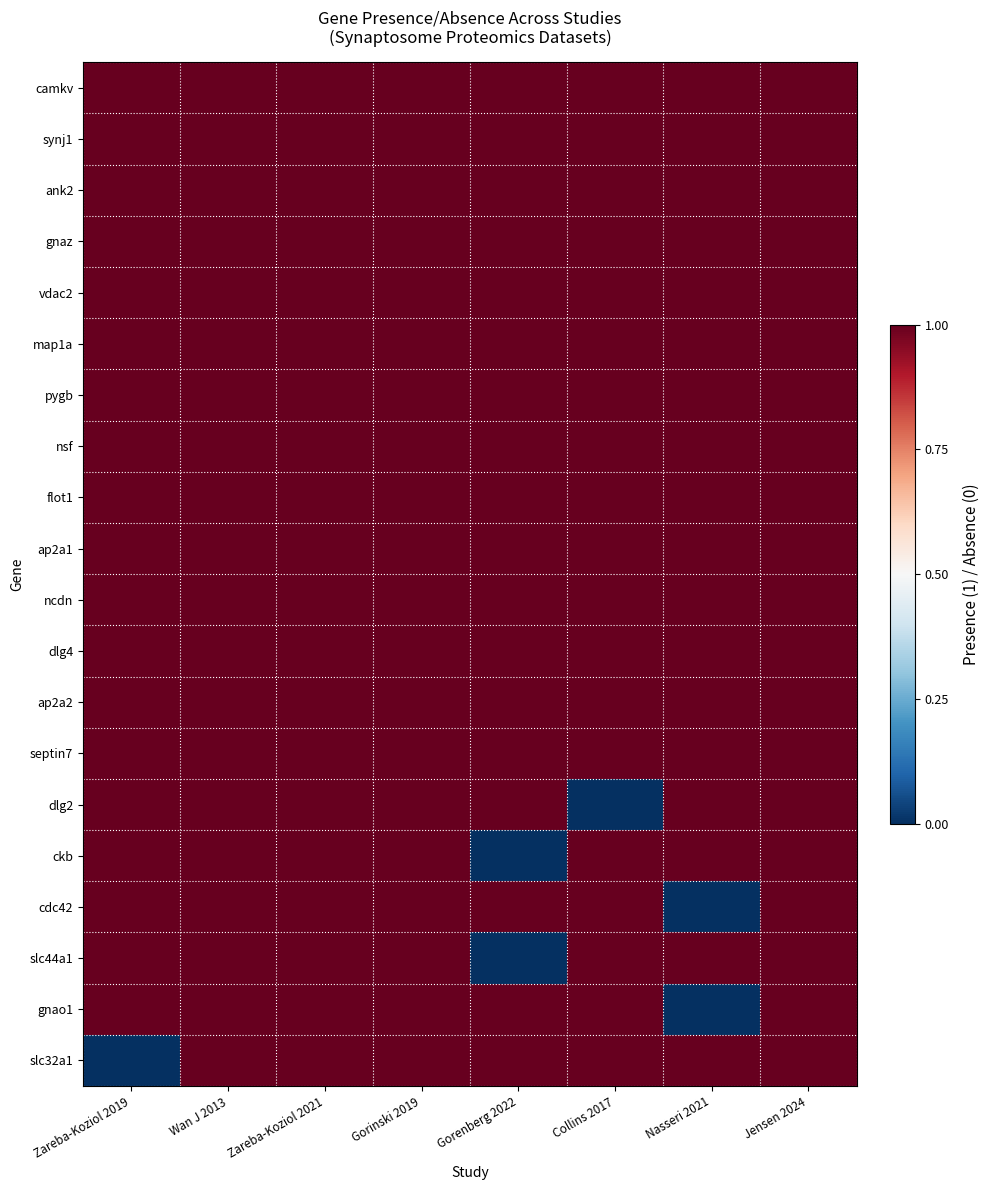

Which series has the widest spread of values?

dlg2